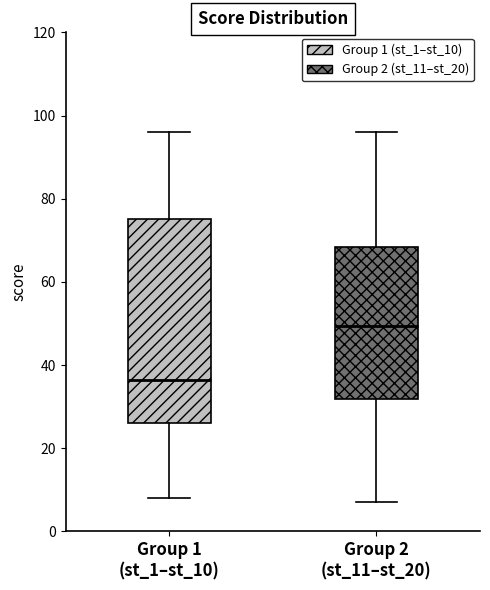

Reading left to right, transcribe this box plot: for each box, give where its median line is, the range the box spans, and where its two whiskers end, as read against the y-axis. The values are not printed on the chart, so give them approximately, as read against the axis.

Group 1 (st_1–st_10): median 36, box 26 to 76, whiskers 8 to 96
Group 2 (st_11–st_20): median 50, box 32 to 68, whiskers 8 to 96